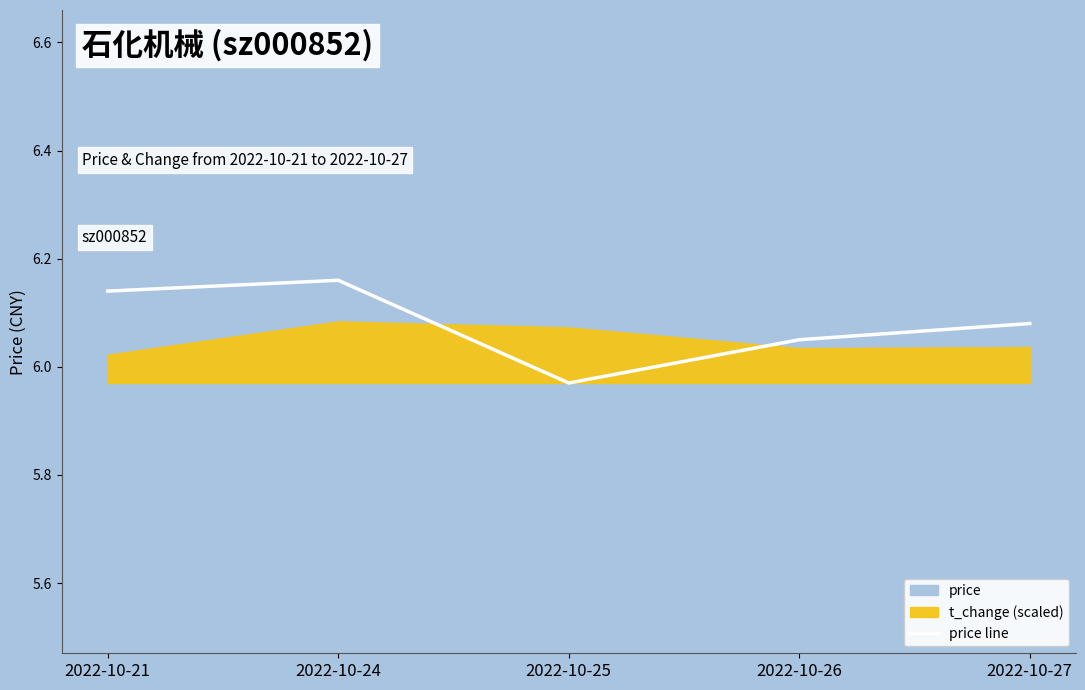

What is the sum of the values at 2022-10-25 and 2022-10-24?

12.1